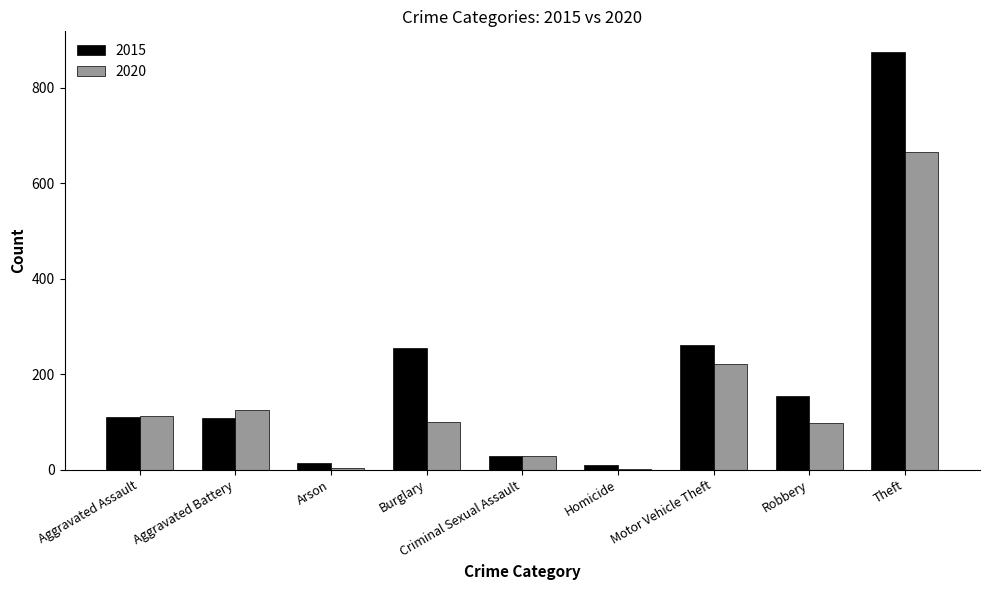

What is the greatest value displayed?

874